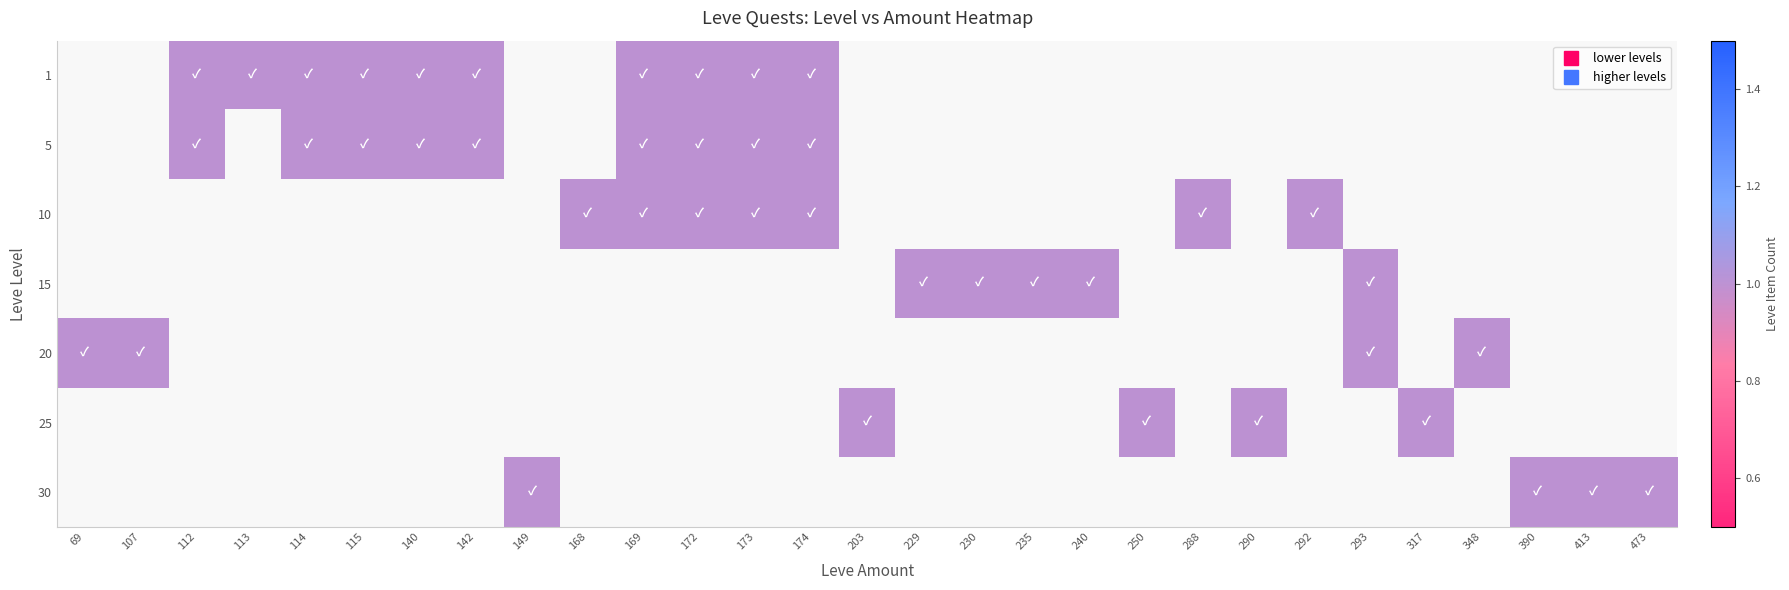

How many series are shown in this chart?

7